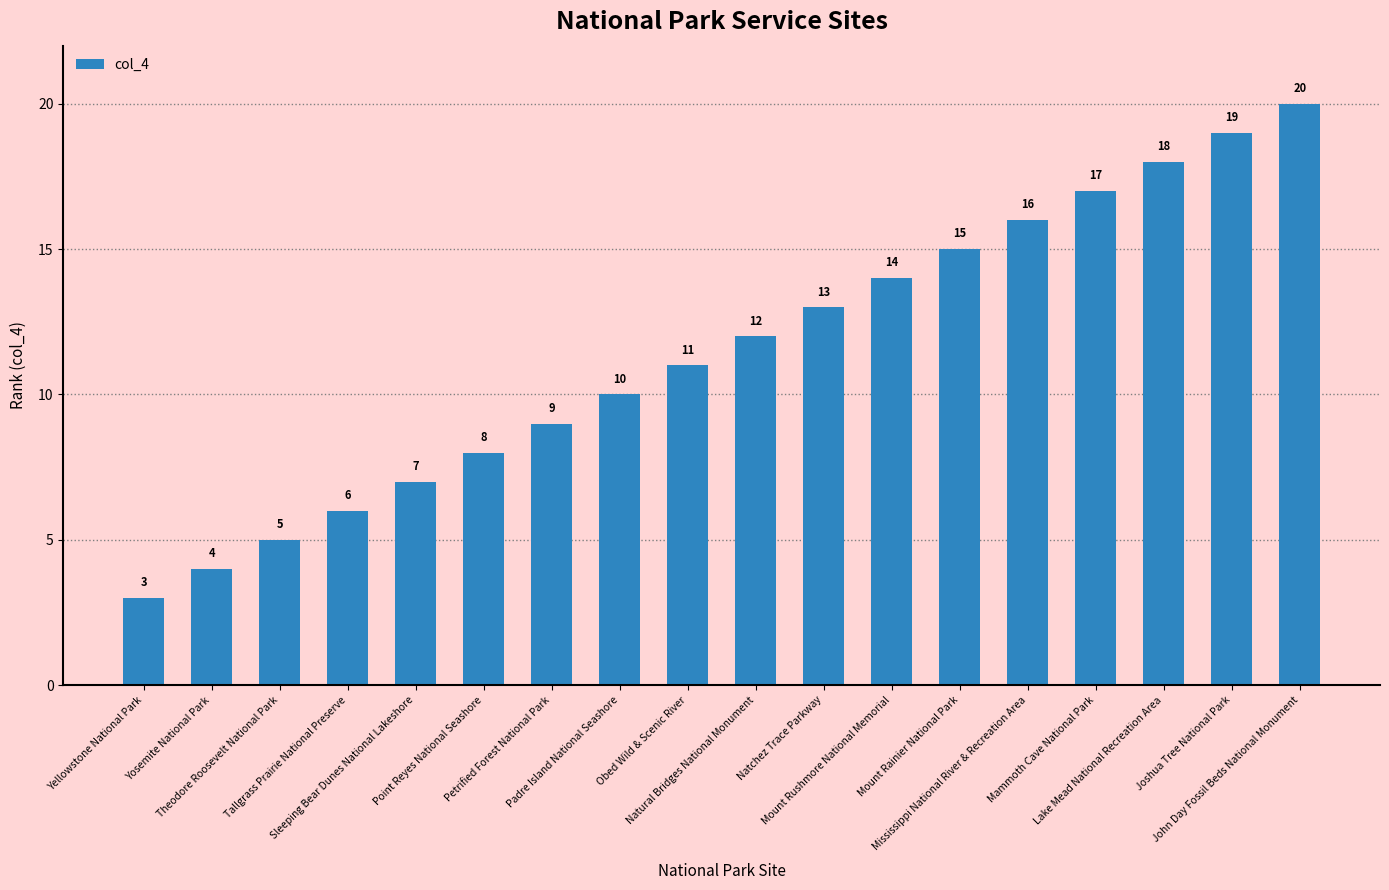

What is the change in value from Obed Wild & Scenic River to Natchez Trace Parkway?

+2